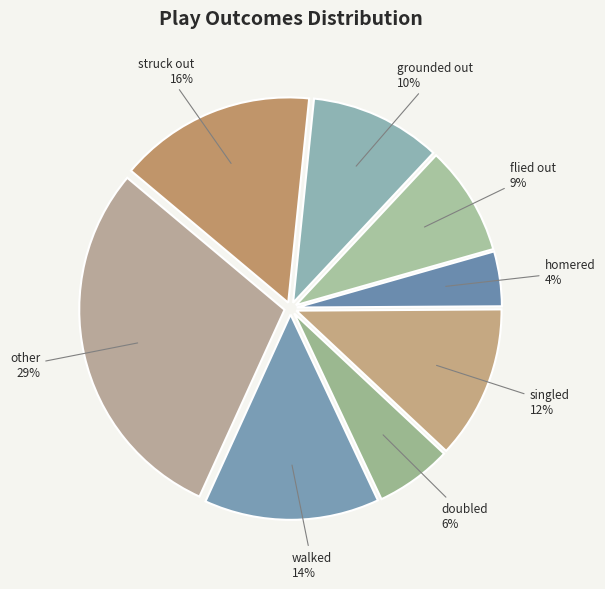

Do walked and other together represent more than half of the pie?

No